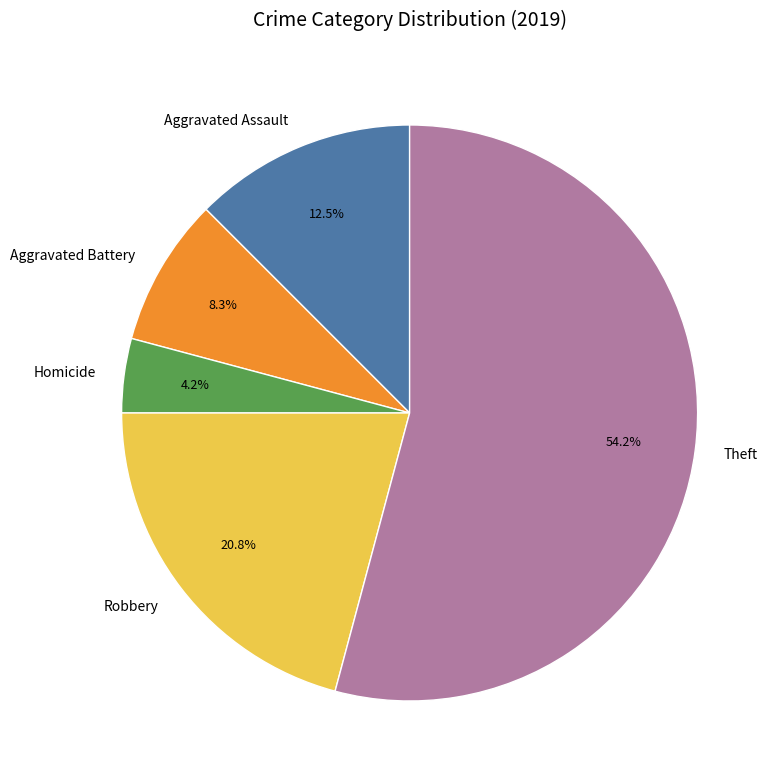

Which slice is the largest?

Theft